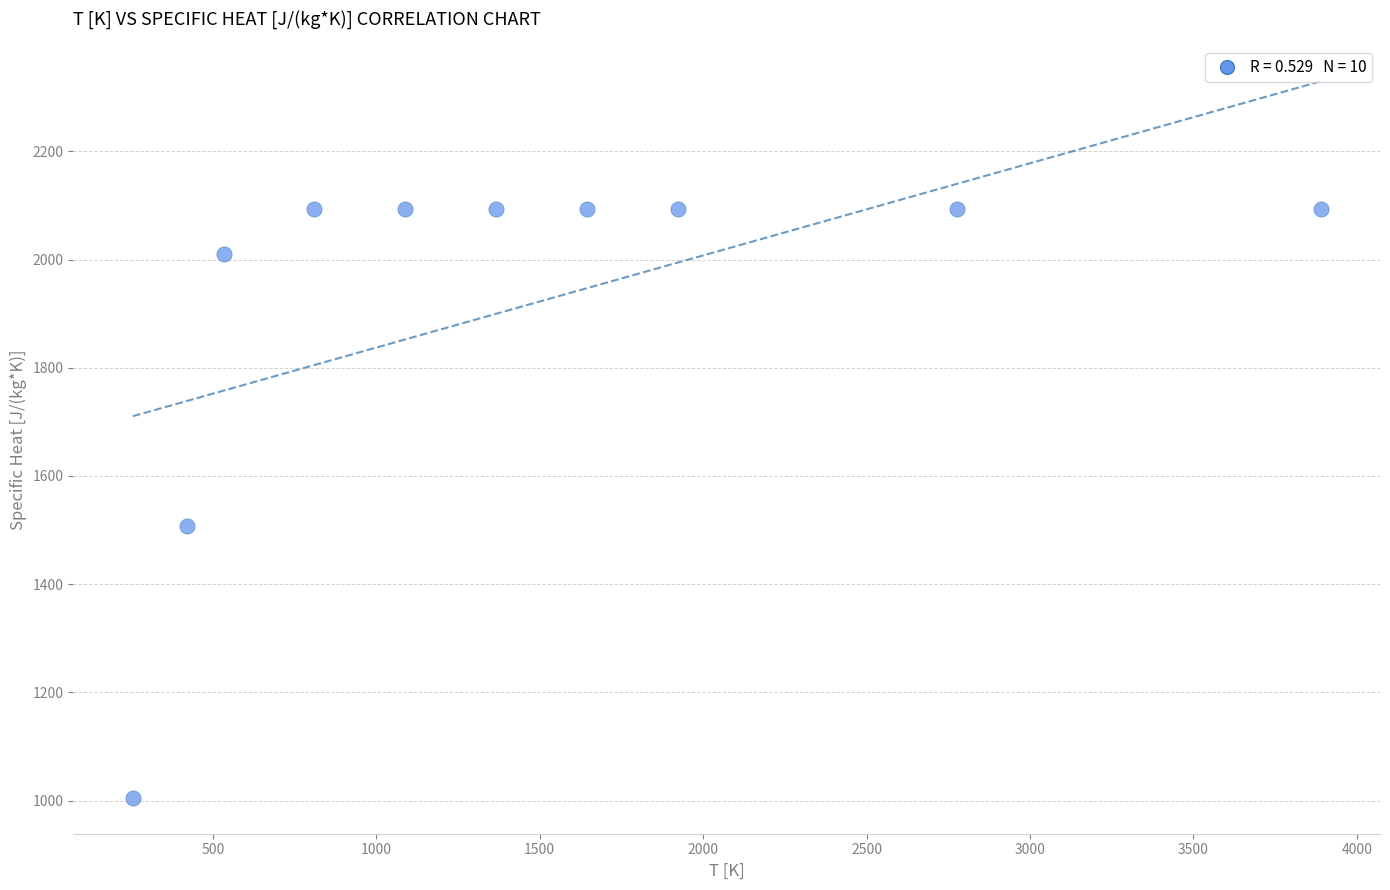

What is the average Y value?

1917.6